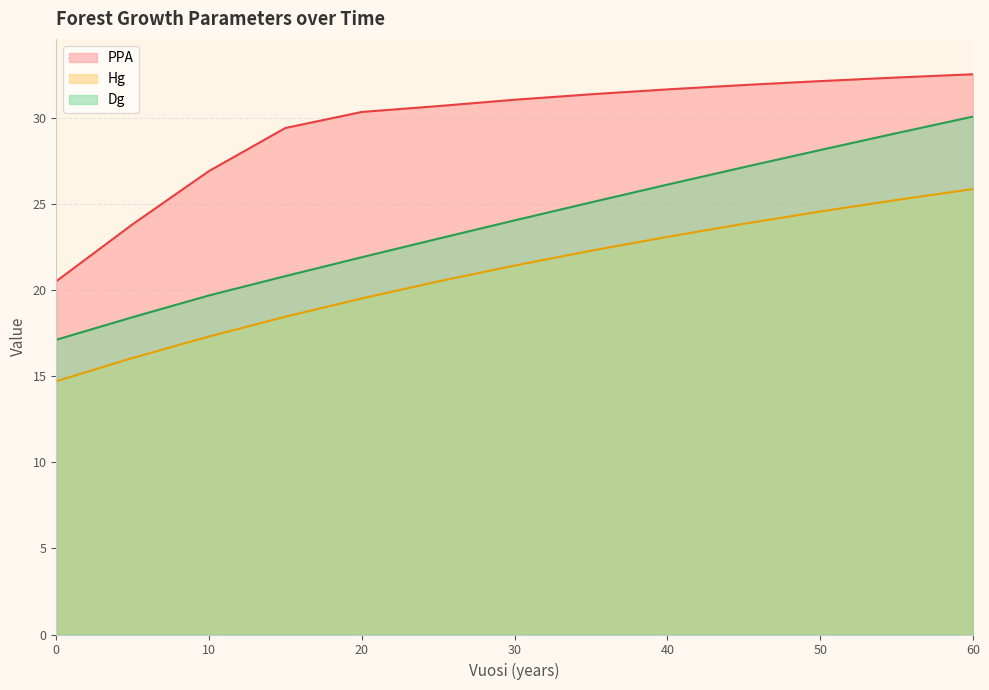

How many lines are shown in the chart?

3